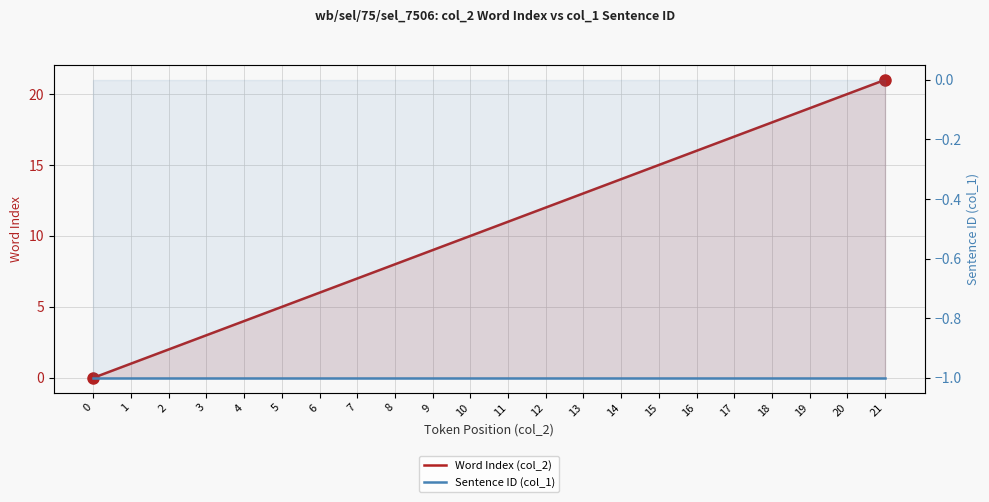

What is the value of the Word Index (col_2) point at the 10th from the left?

9